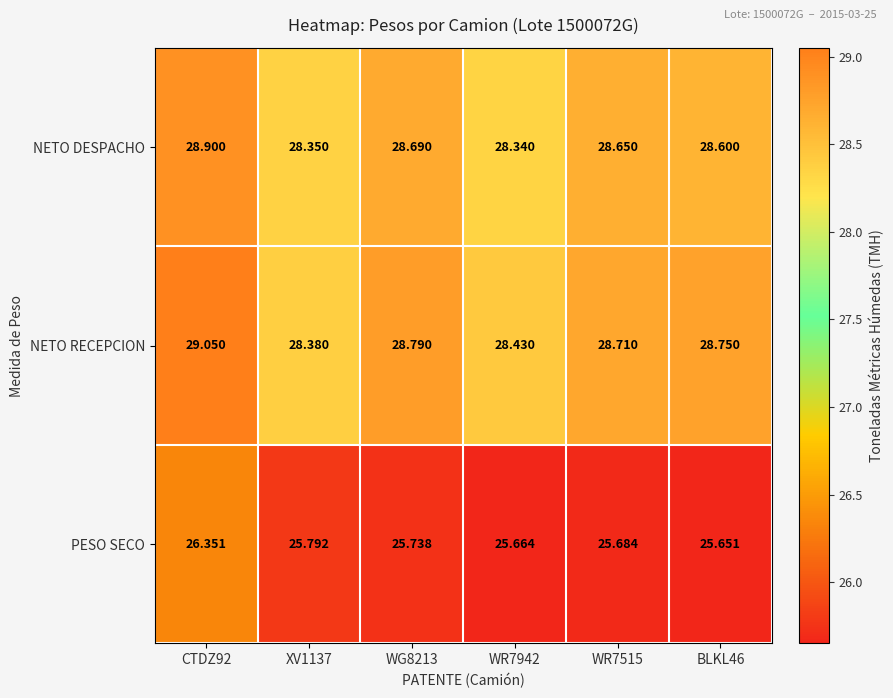

List the series in order of their peak value, lowest first.

PESO SECO, NETO DESPACHO, NETO RECEPCION